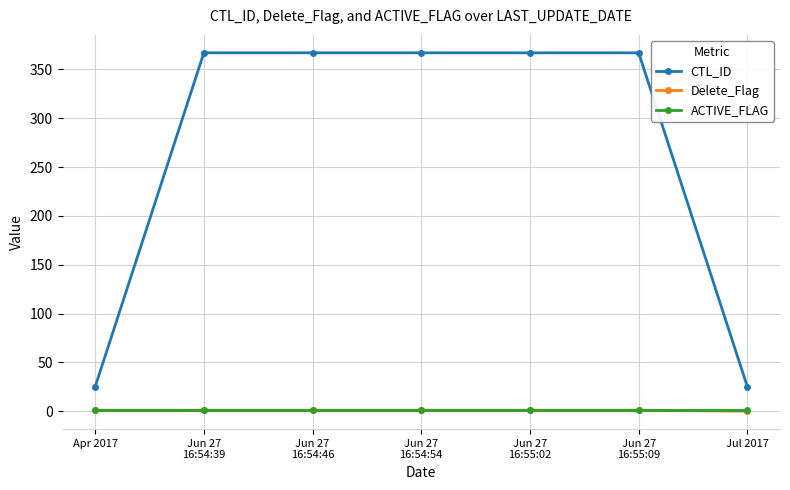

True or false: CTL_ID has a value of 367 at Jun 27
16:54:39.

True